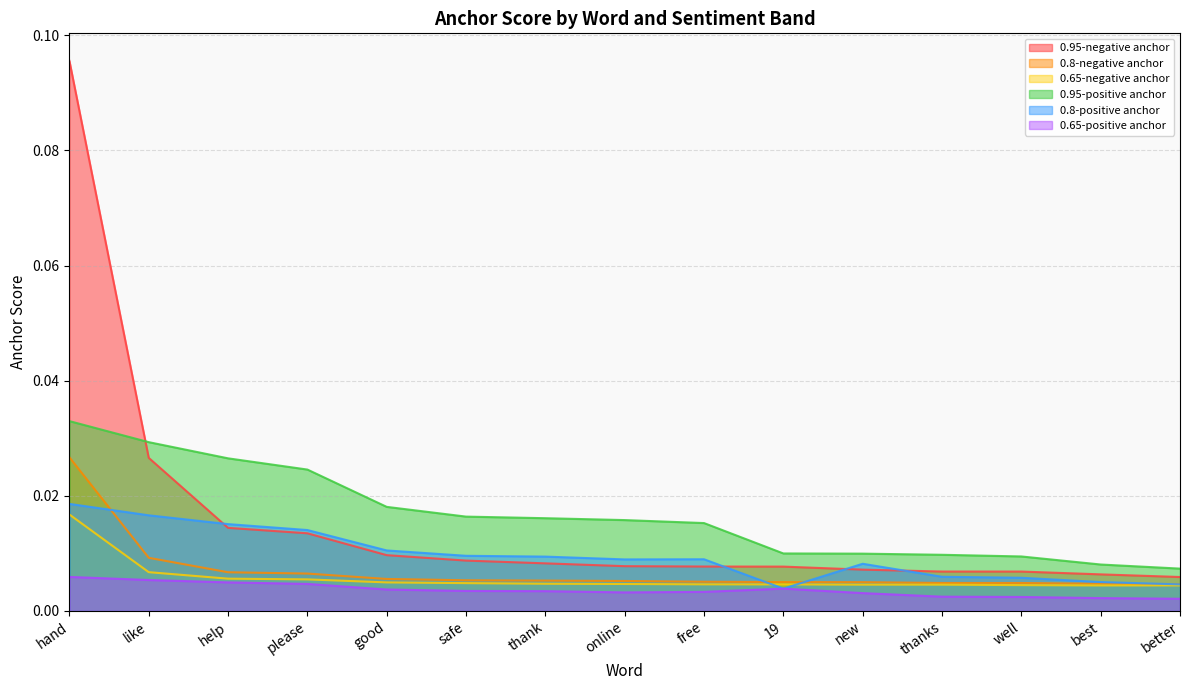

The 0.8-negative anchor series shows 0.0 at hand. True or false?

False